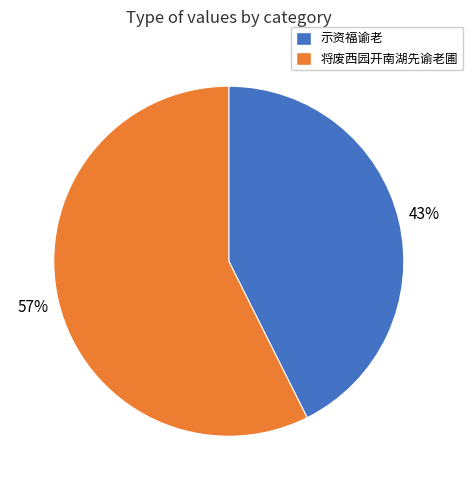

Is there any slice that represents more than half of the pie?

Yes